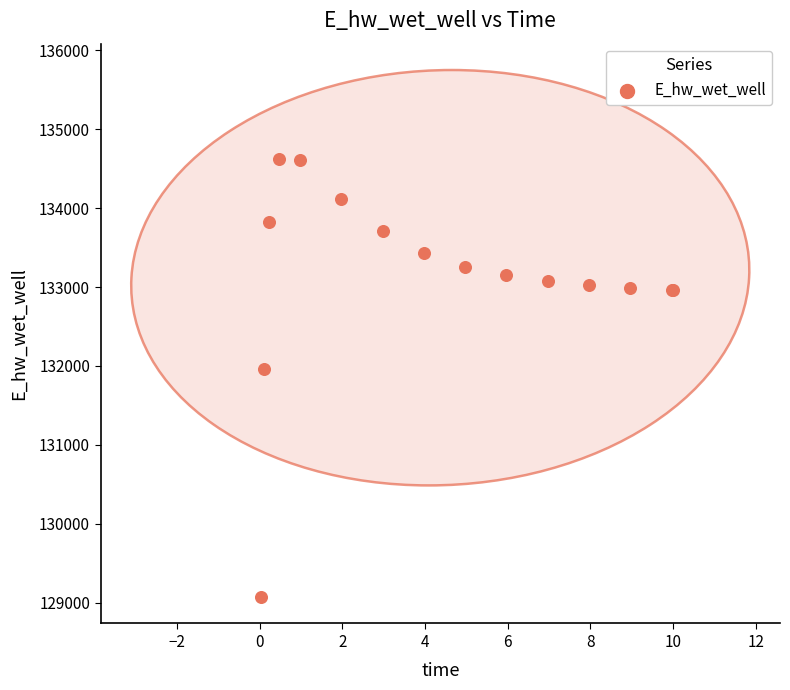

What Y value in the scatter plot is closest to 131846?

131966.9